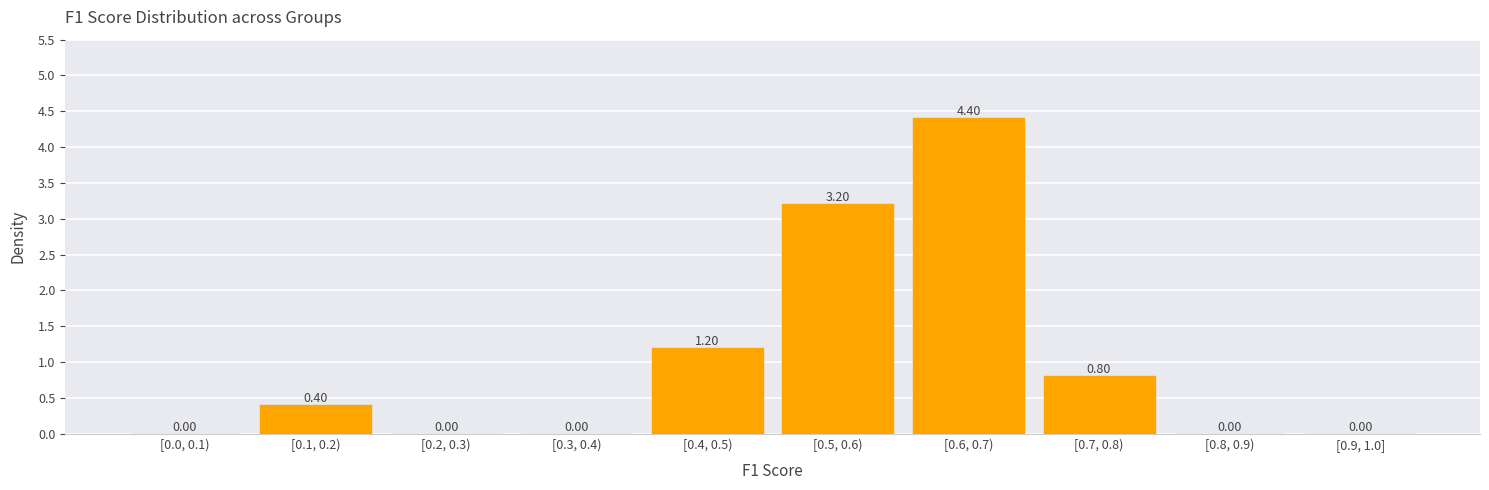

What is the sum of all values?

10.0